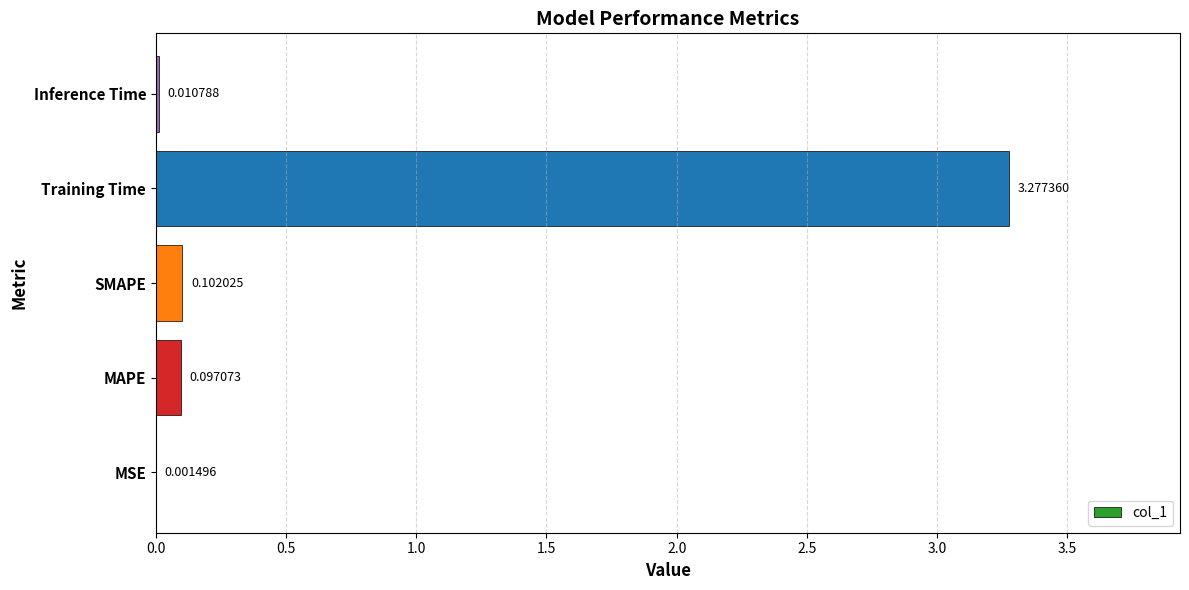

Which label corresponds to the largest value in the chart?

Training Time